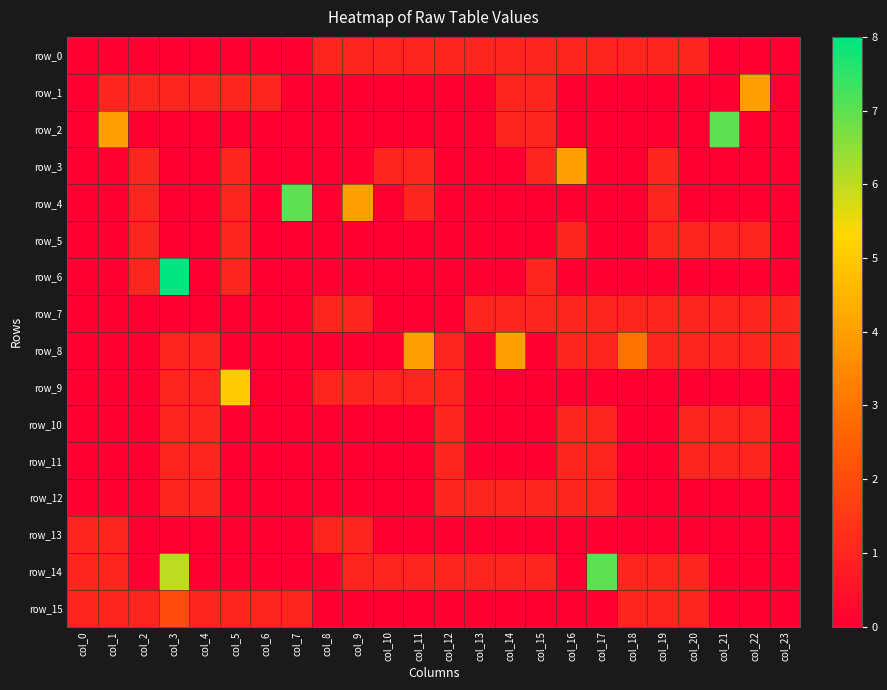

Which series has the largest total across all categories?

row_14